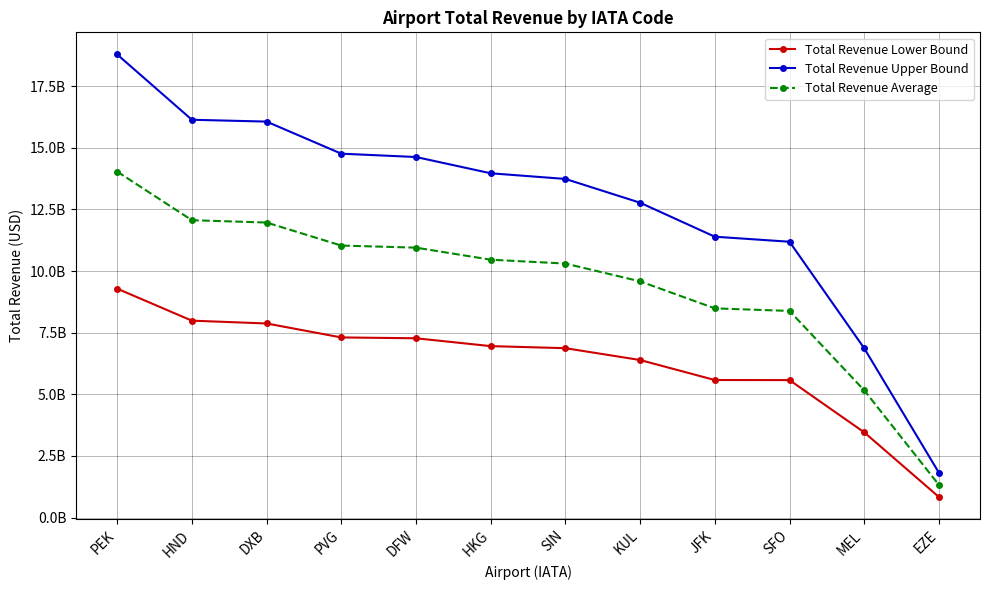

Which has a higher value, HND or KUL?

HND